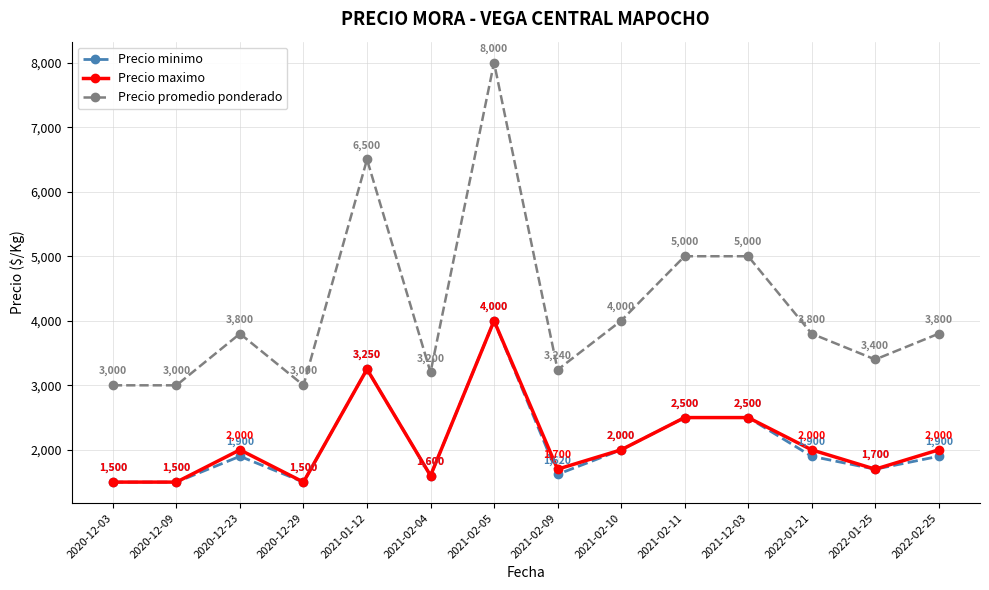

Is it true that Precio minimo equals 1600 at 2021-02-04?

True